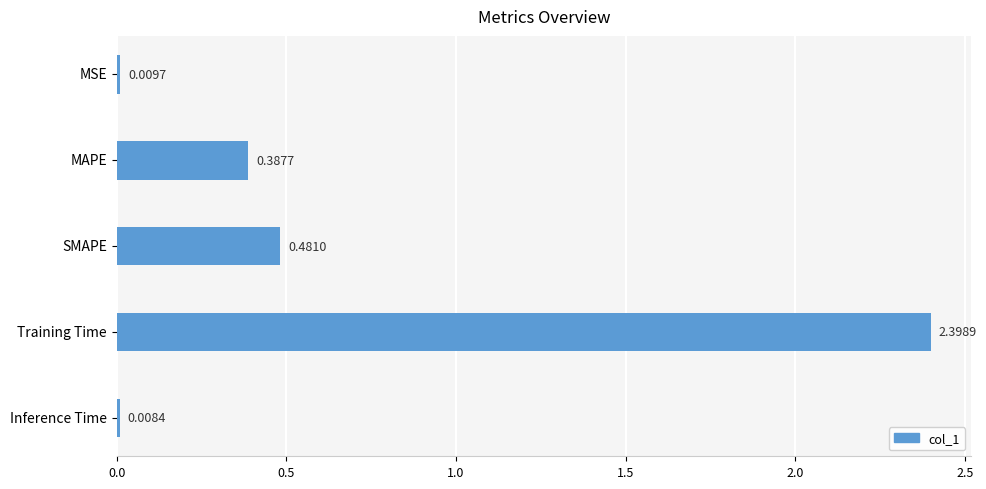

What is the difference between the values at Training Time and MAPE?

2.0